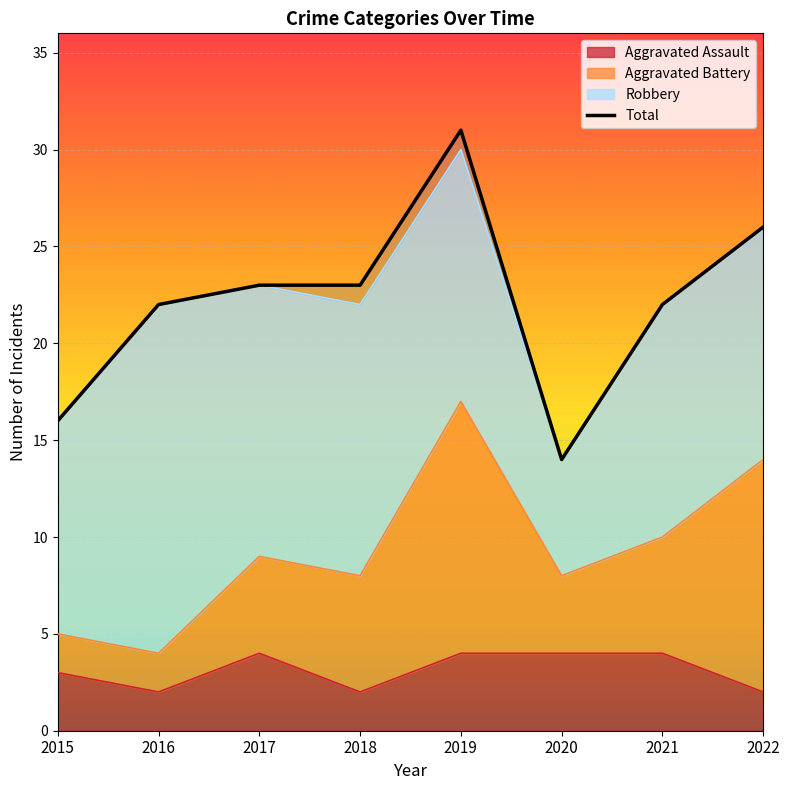

What value does the data have at 2022, to the nearest 5?

25